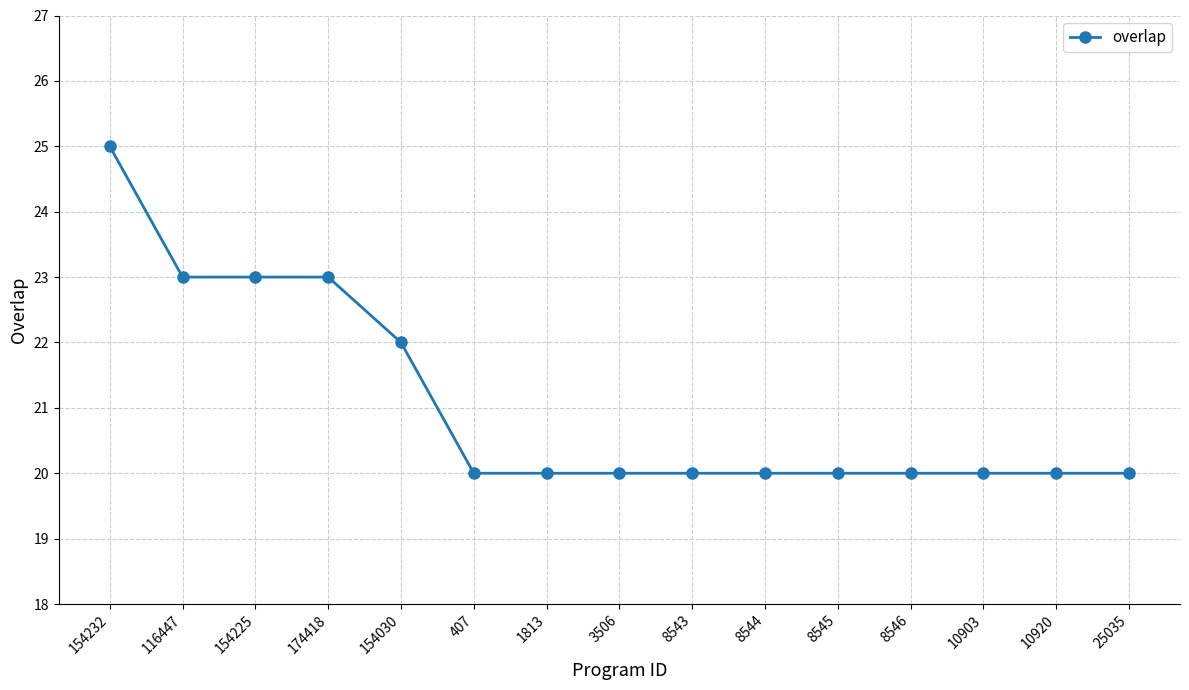

How many lines are shown in the chart?

1